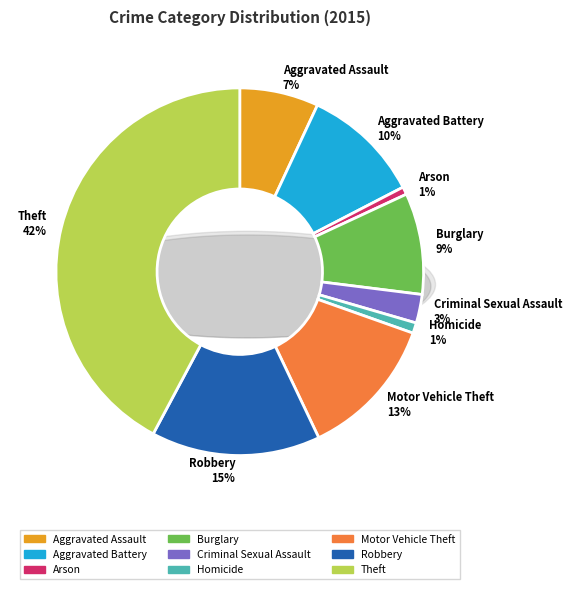

How much of the chart is everything except Theft?

57.8%